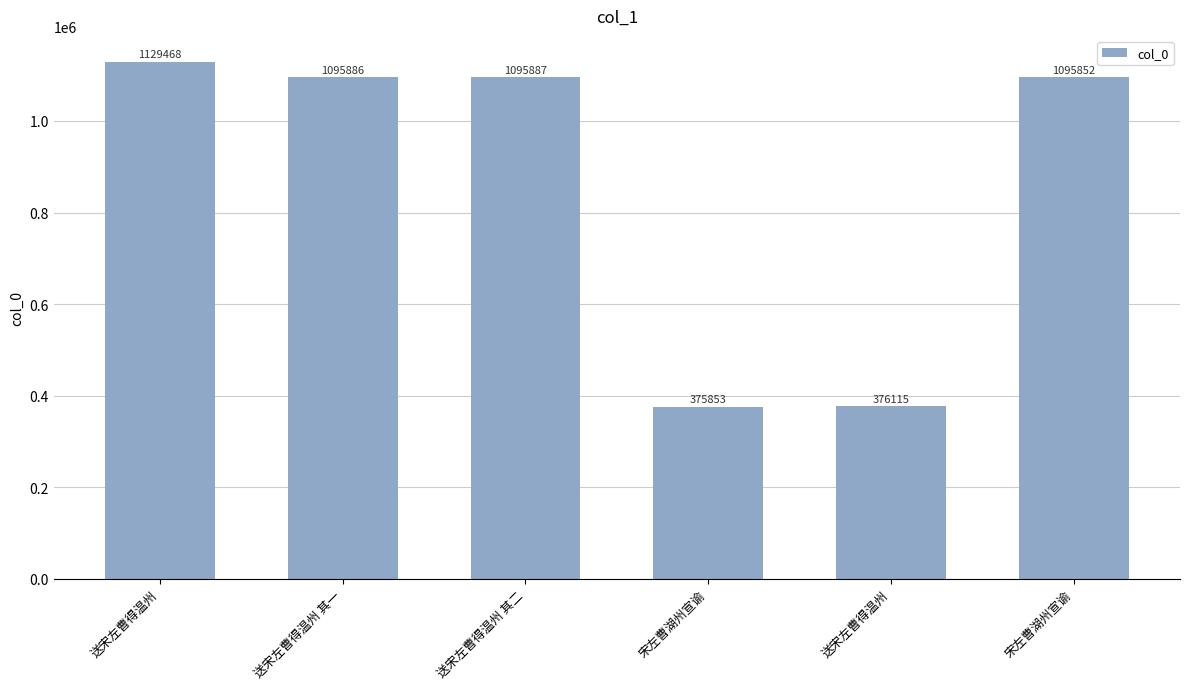

Are the bars horizontal?

No